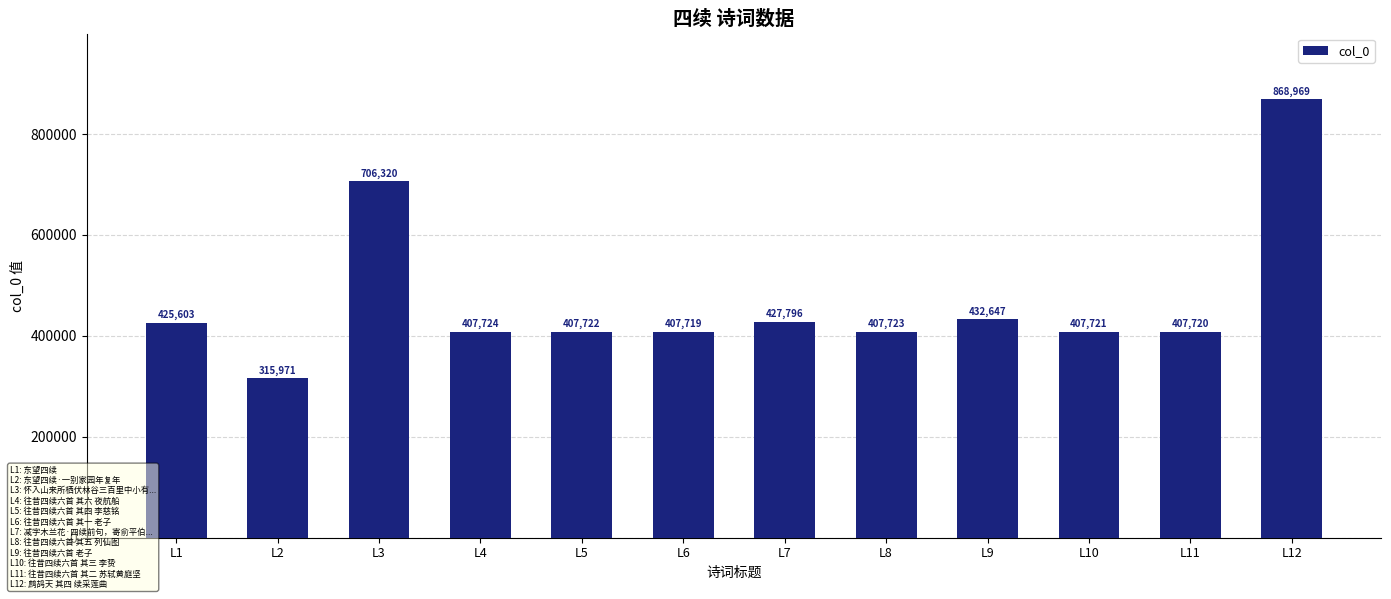

Which label corresponds to the largest value in the chart?

L12